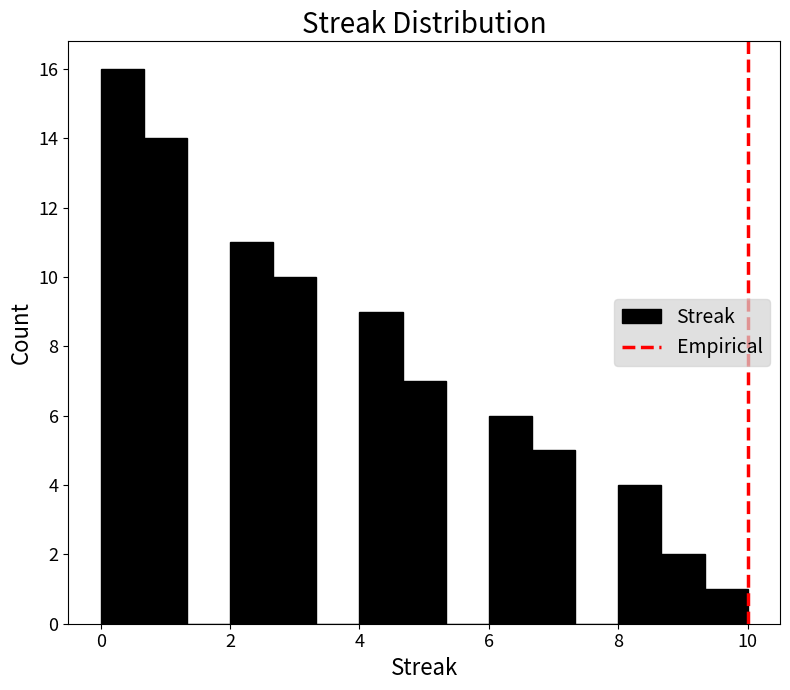

Around what value on the x-axis is the tallest bar? Give the approximate position of its centre, as read against the axis.

0.4